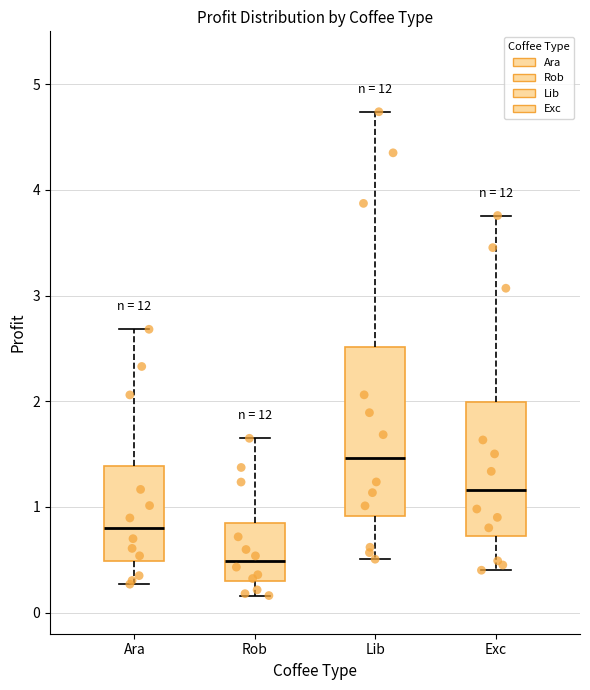

Reading left to right, transcribe this box plot: for each box, give where its median line is, the range the box spans, and where its two whiskers end, as read against the y-axis. The values are not printed on the chart, so give them approximately, as read against the axis.

Ara: median 0.8, box 0.5 to 1.4, whiskers 0.3 to 2.7
Rob: median 0.5, box 0.3 to 0.8, whiskers 0.2 to 1.6
Lib: median 1.5, box 0.9 to 2.5, whiskers 0.5 to 4.7
Exc: median 1.2, box 0.7 to 2.0, whiskers 0.4 to 3.8